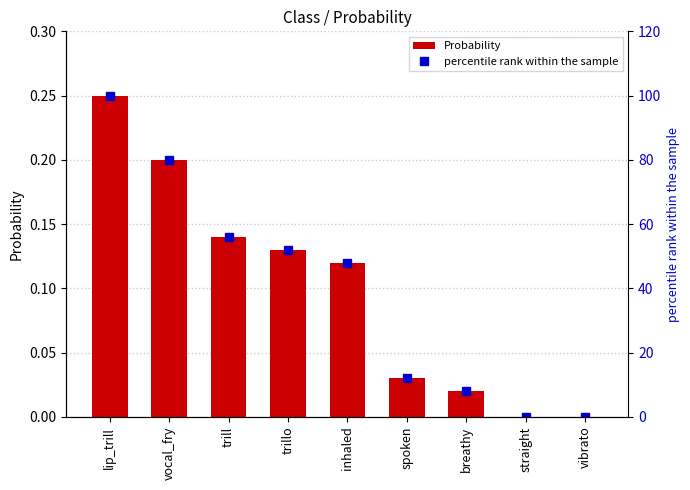

Rank the series by their average value, from lowest to highest.

Probability, percentile rank within the sample